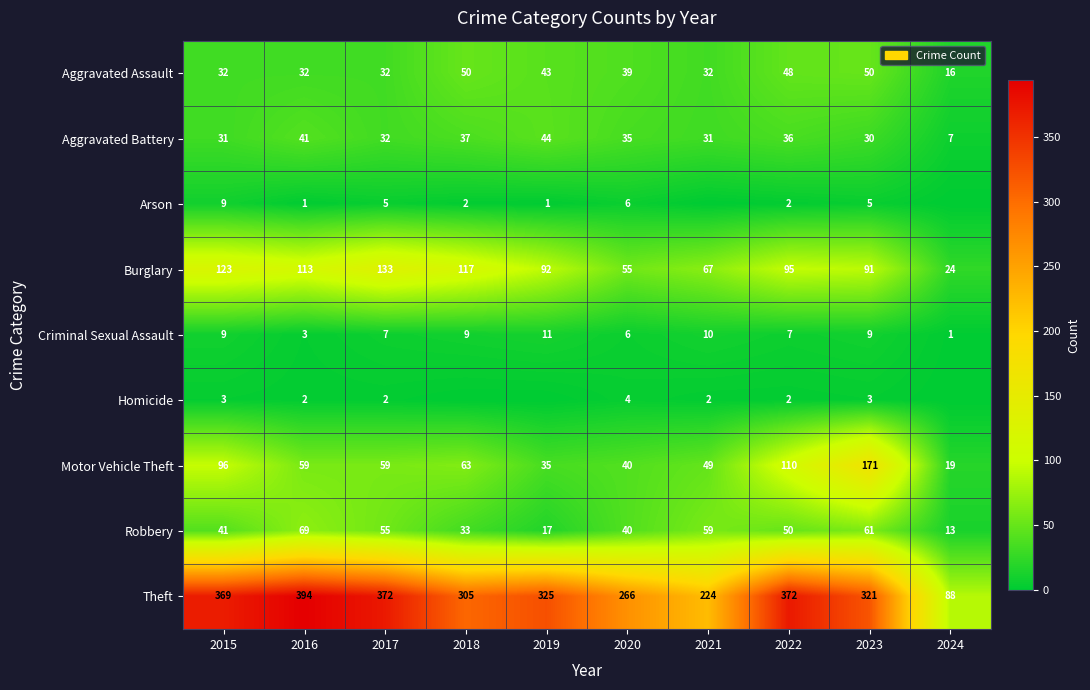

What is the difference between the second highest and minimum values in the Criminal Sexual Assault series?

9